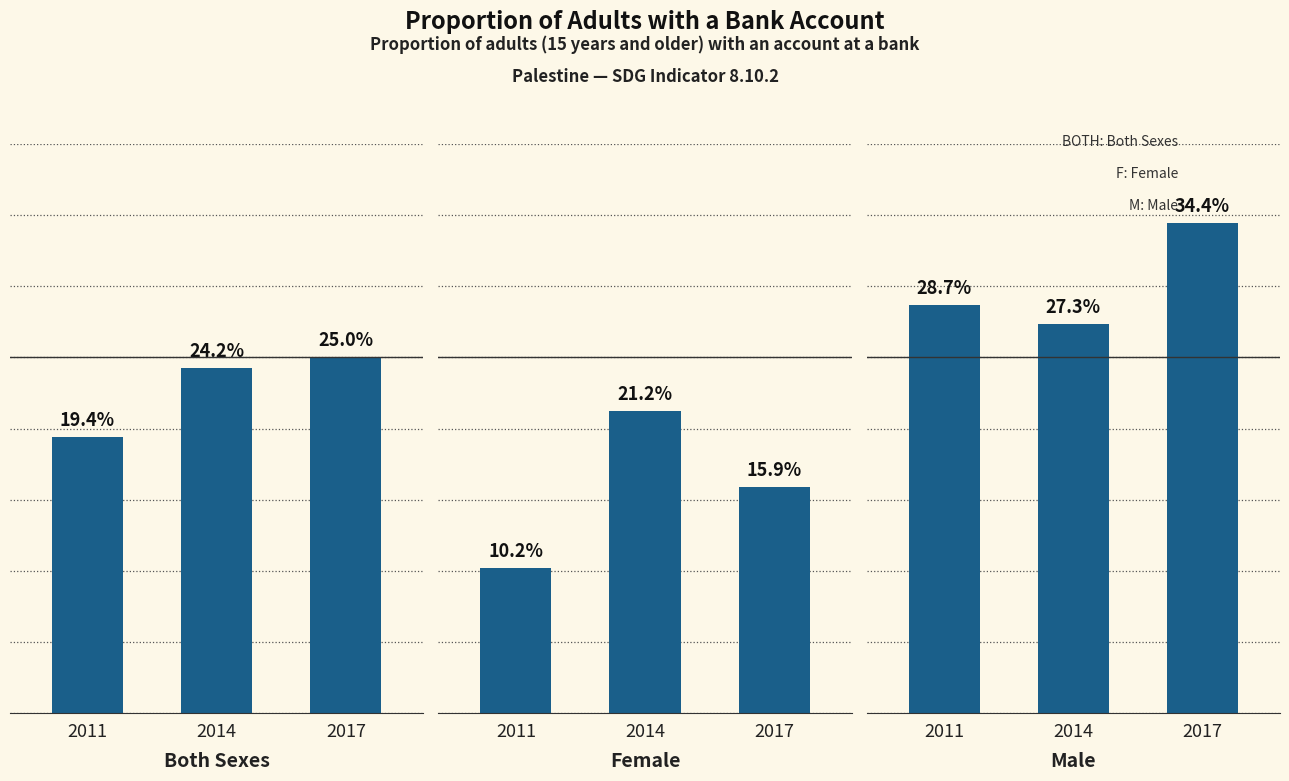

Reading left to right, extract all data points from this chart.

BOTH: 2011=19.4	2014=24.2	2017=25.0
FEMALE: 2011=10.2	2014=21.2	2017=15.9
MALE: 2011=28.7	2014=27.3	2017=34.4